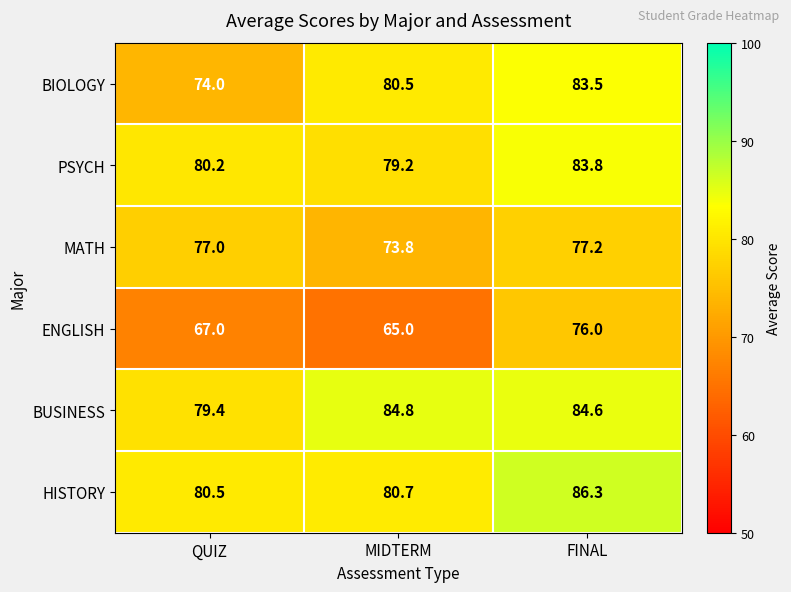

Count the number of categories in the chart.

3